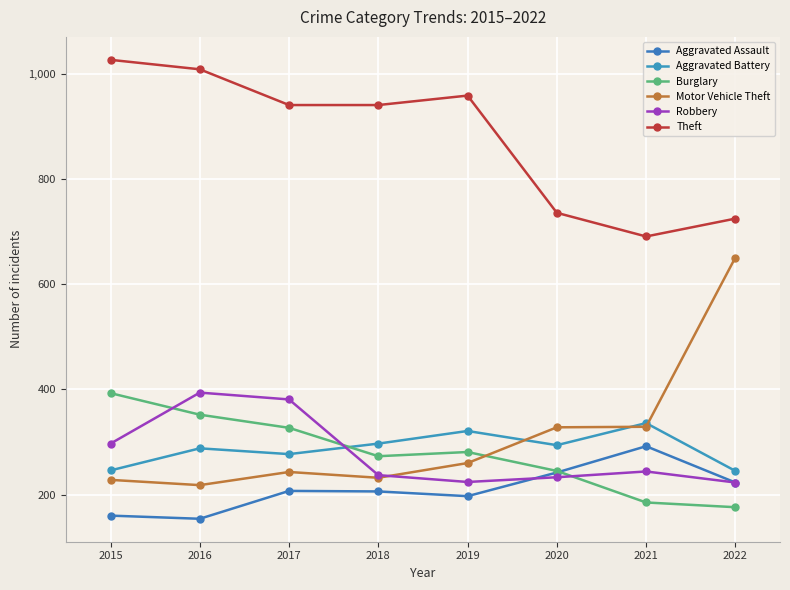

Which category has the highest value across all series?

2015